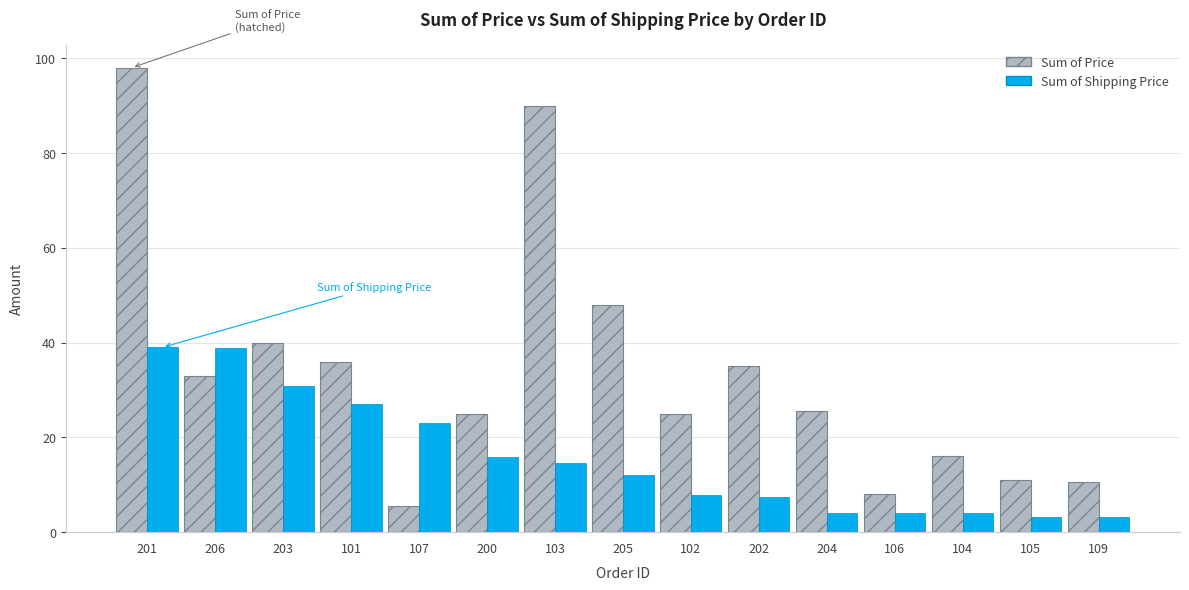

What is the maximum value shown in the chart?

98.0